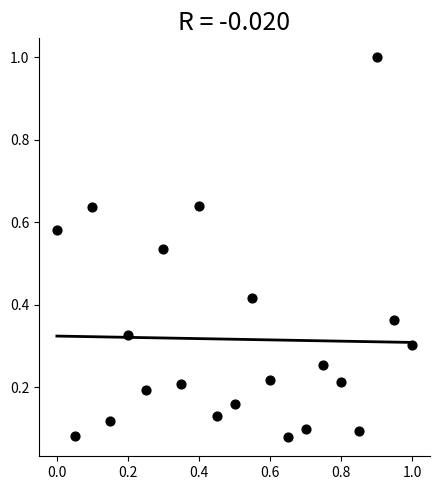

What is the range of X values (max minus min)?

1.0